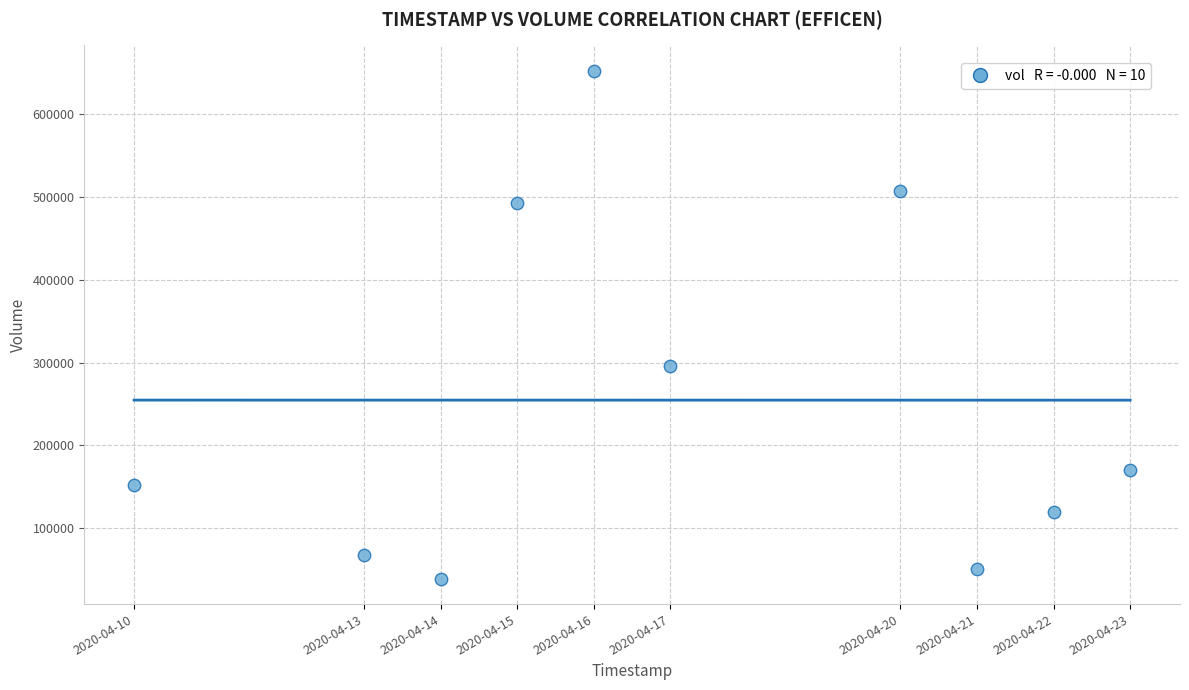

What is the range of X values (max minus min)?

1123200